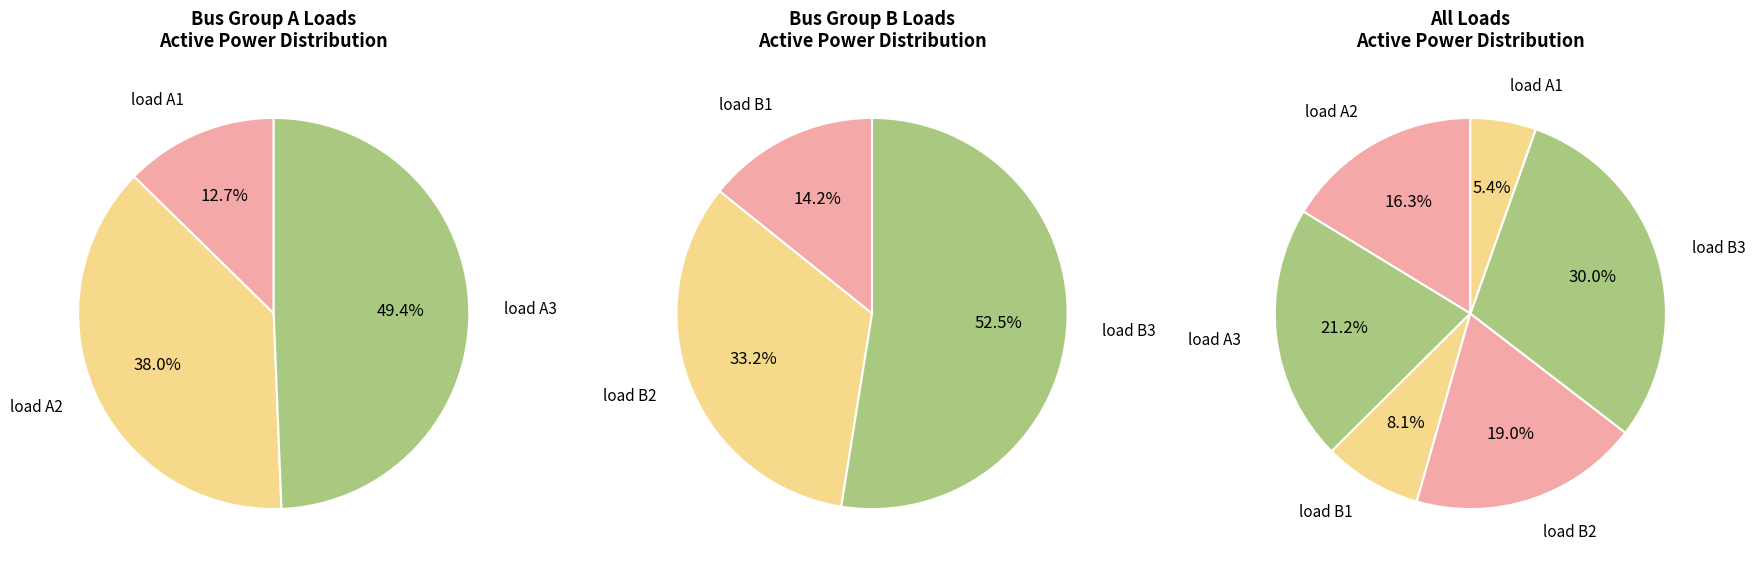

To the nearest percent, what percentage of the pie is load B2?

19%